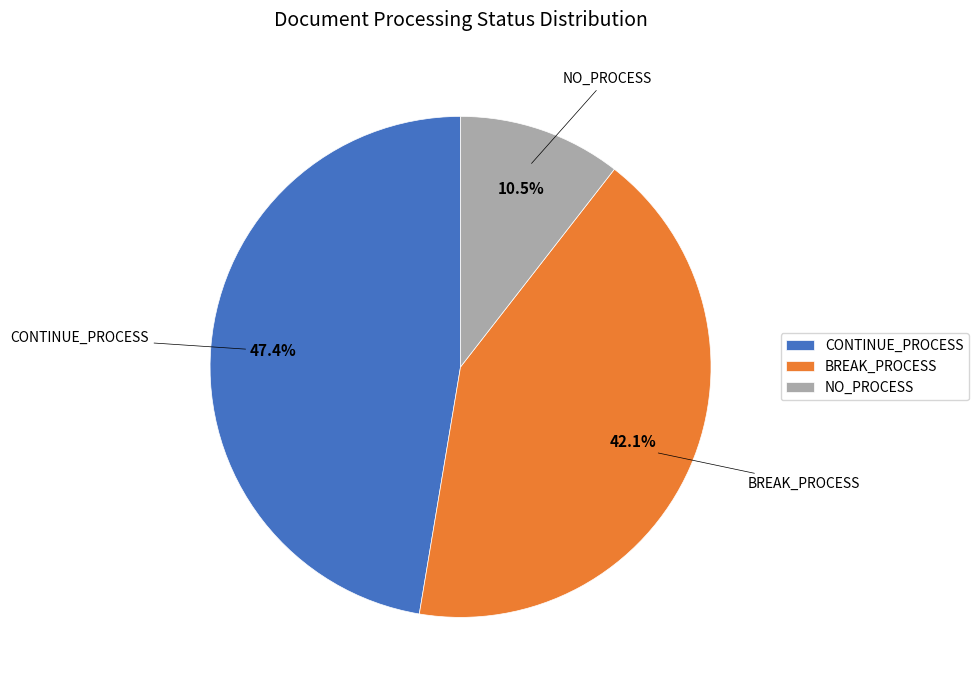

Approximately how many times larger is the value at CONTINUE_PROCESS compared to NO_PROCESS?

4.5